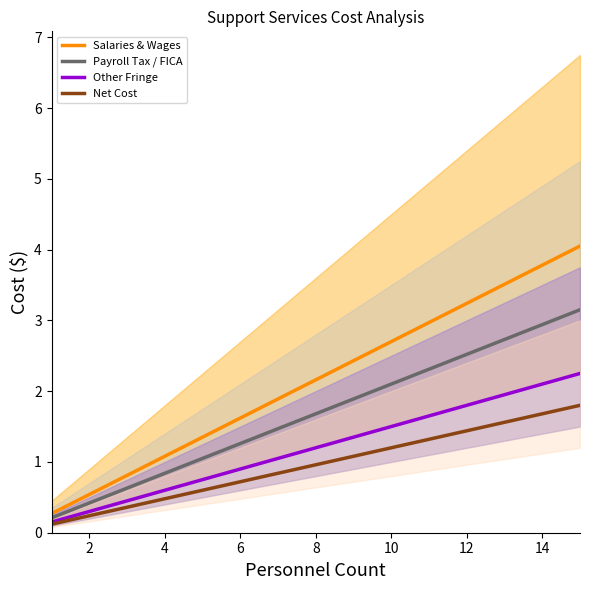

What is the minimum value for Salaries & Wages?

0.3